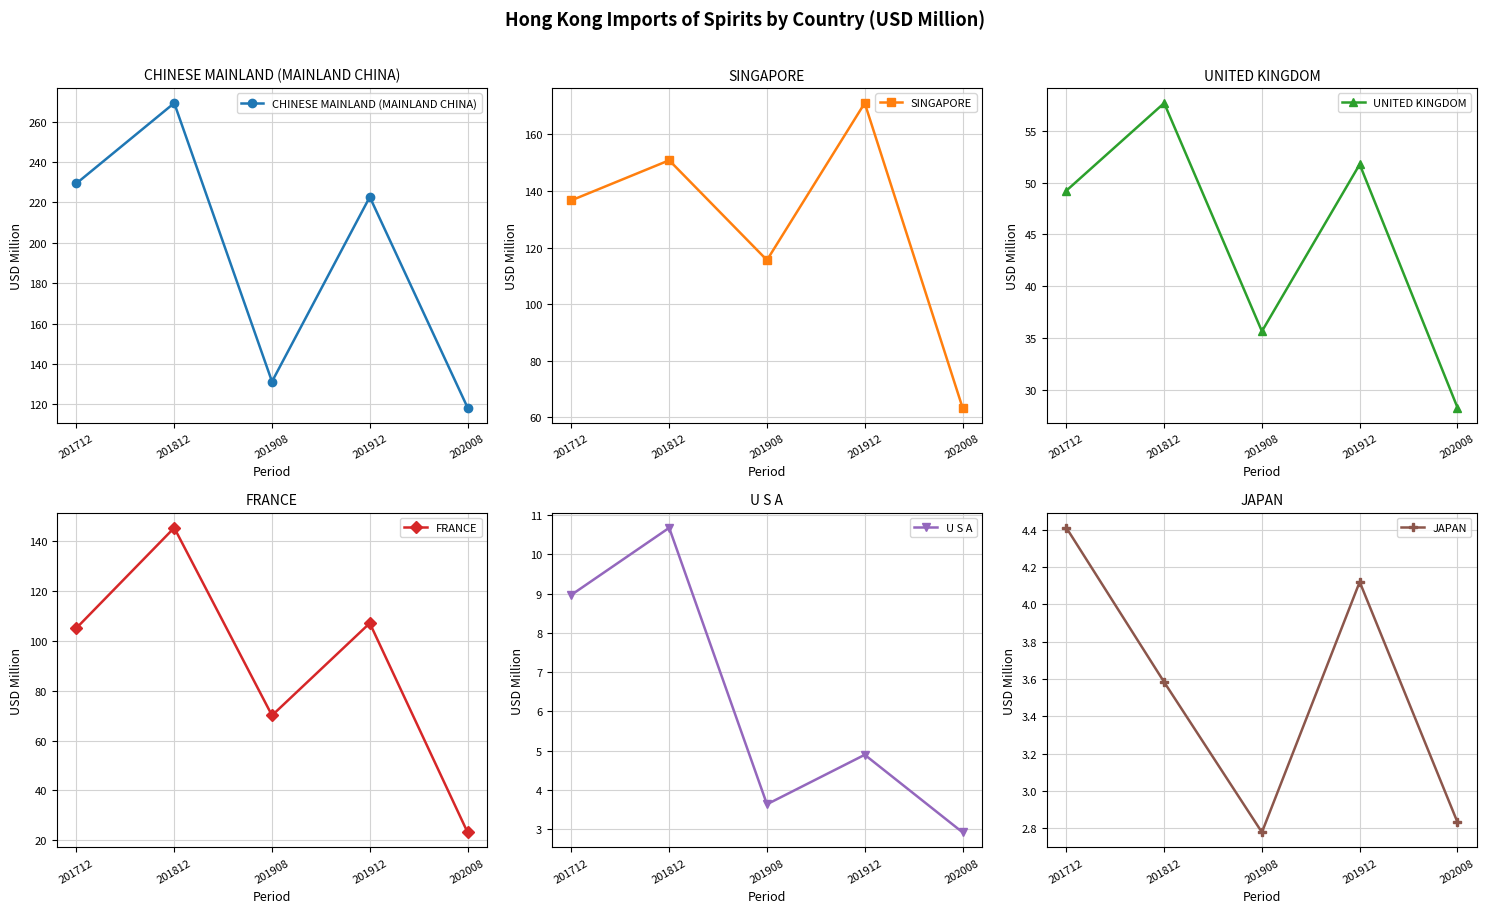

Between 202008 and 201908, which is larger?

201908